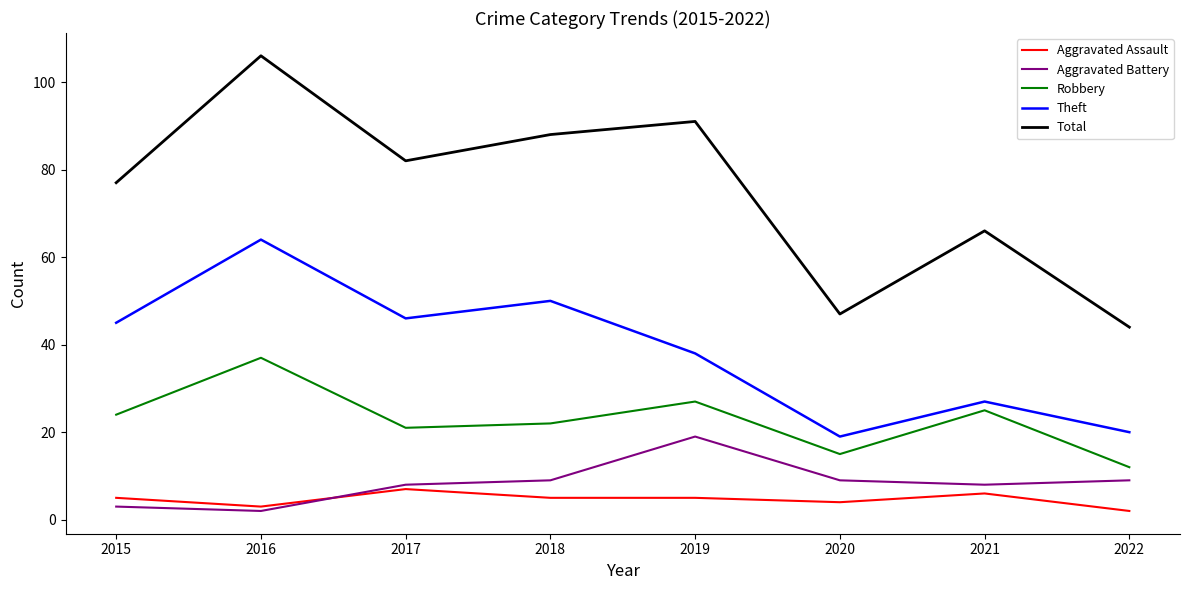

Reading left to right, transcribe all the data shown in this chart.

Aggravated Assault: 5	3	7	5	5	4	6	2
Aggravated Battery: 3	2	8	9	19	9	8	9
Robbery: 24	37	21	22	27	15	25	12
Theft: 45	64	46	50	38	19	27	20
Total: 77	106	82	88	91	47	66	44